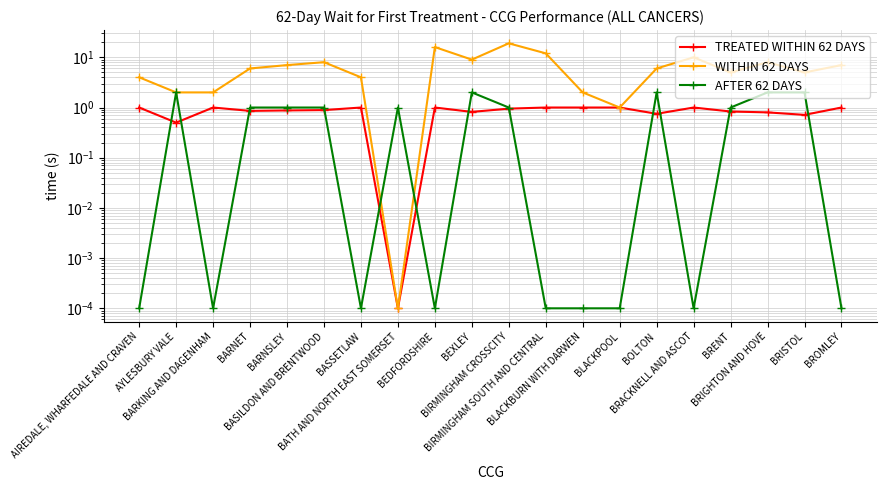

At which label does TREATED WITHIN 62 DAYS reach its peak?

AIREDALE, WHARFEDALE AND CRAVEN